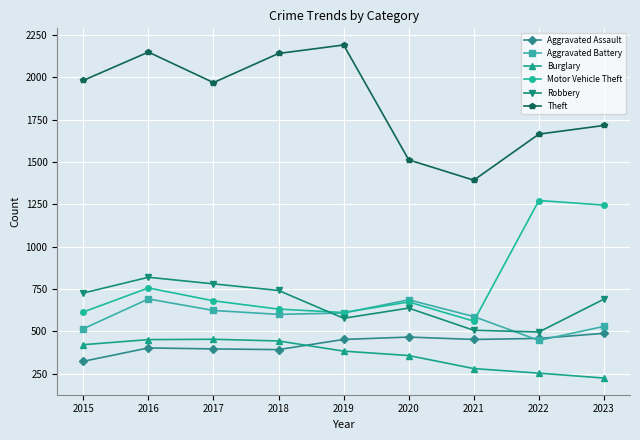

How many data points does each series have?

9